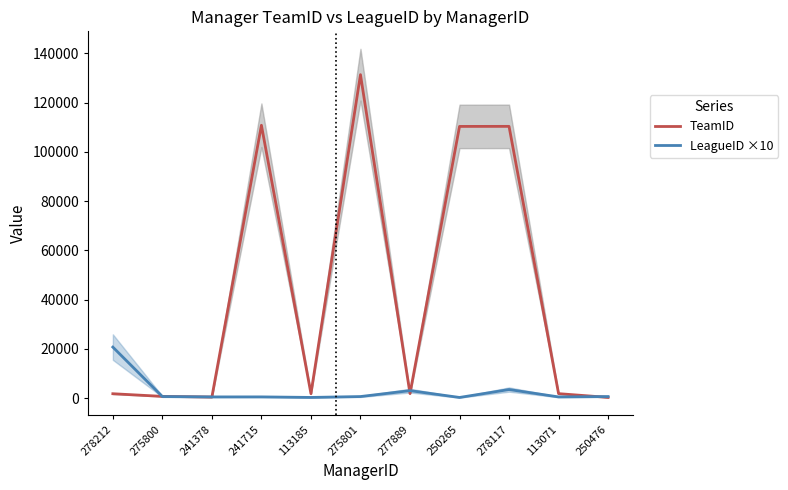

What is the value of the TeamID point at the 1st from the left?

1825